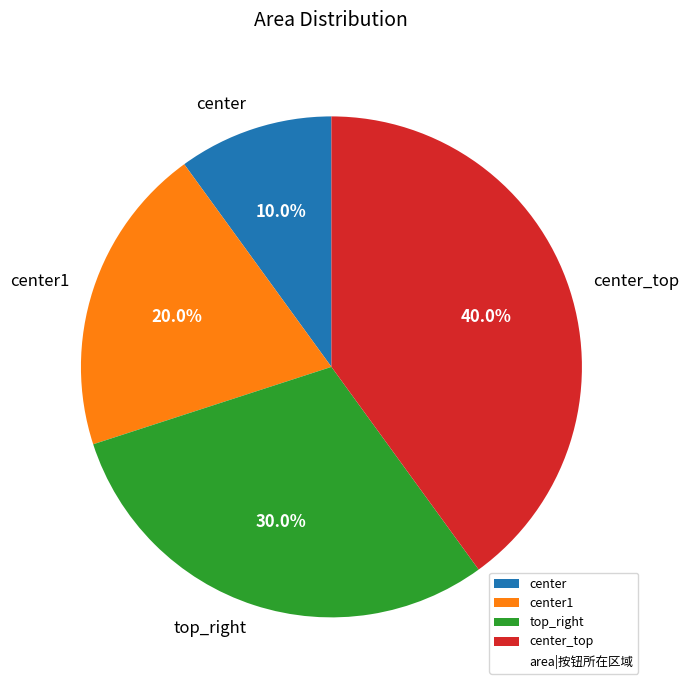

Rank the categories by value from highest to lowest.

center_top, top_right, center1, center